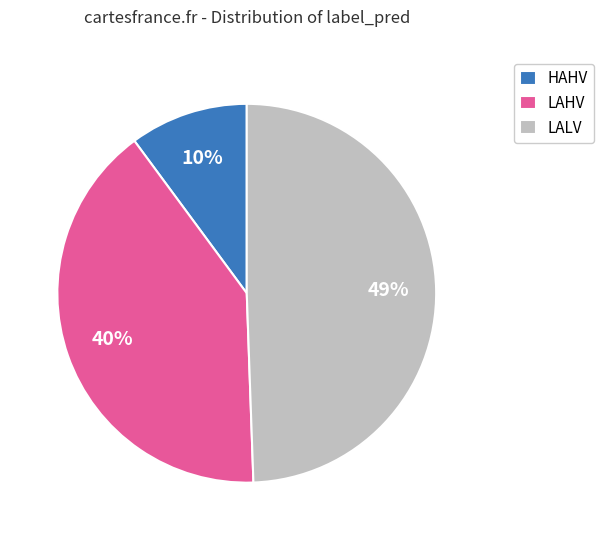

The LALV slice represents 49% of the pie. True or false?

True